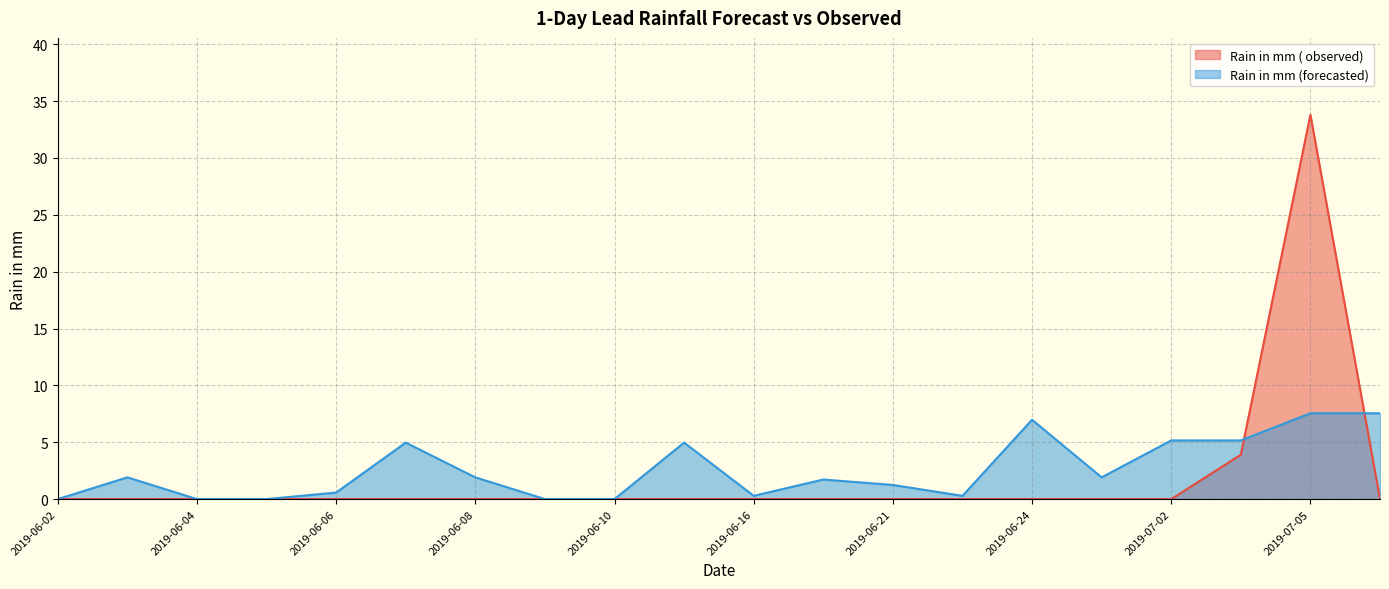

Between 2019-06-21 and 2019-07-06, which series saw the biggest shift?

Rain in mm (forecasted)